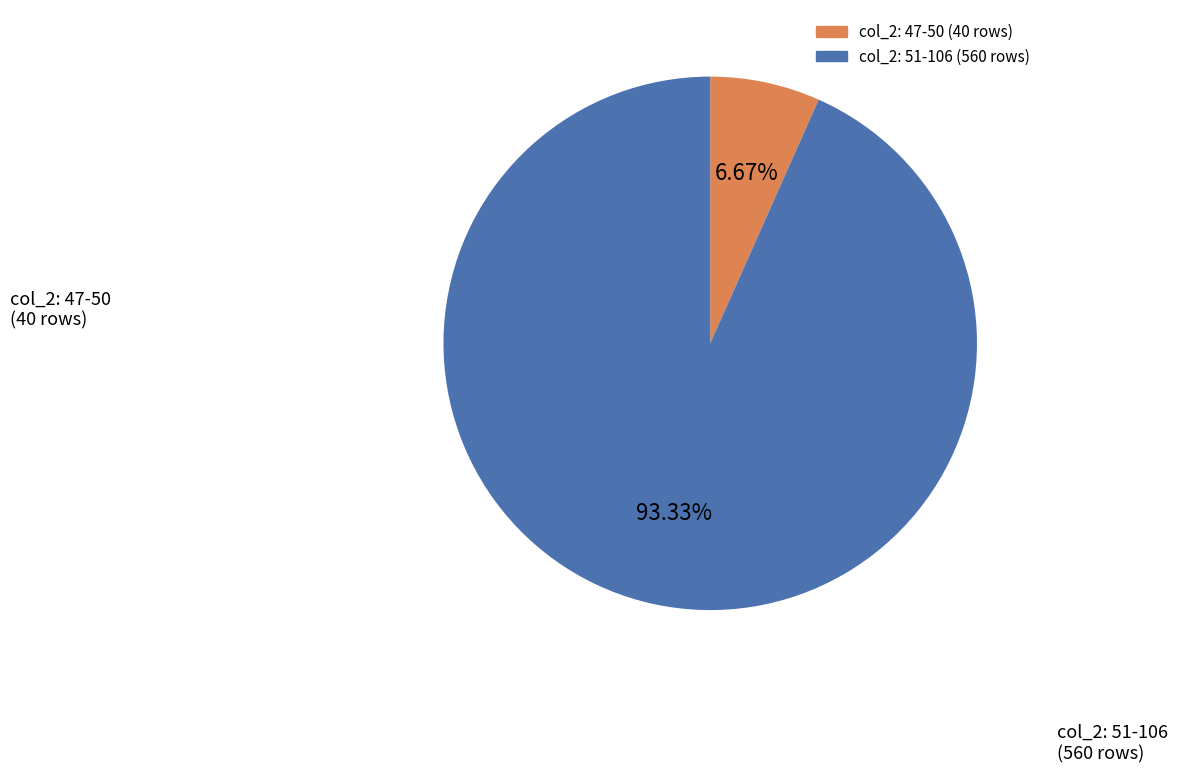

Does any single category account for the majority?

Yes